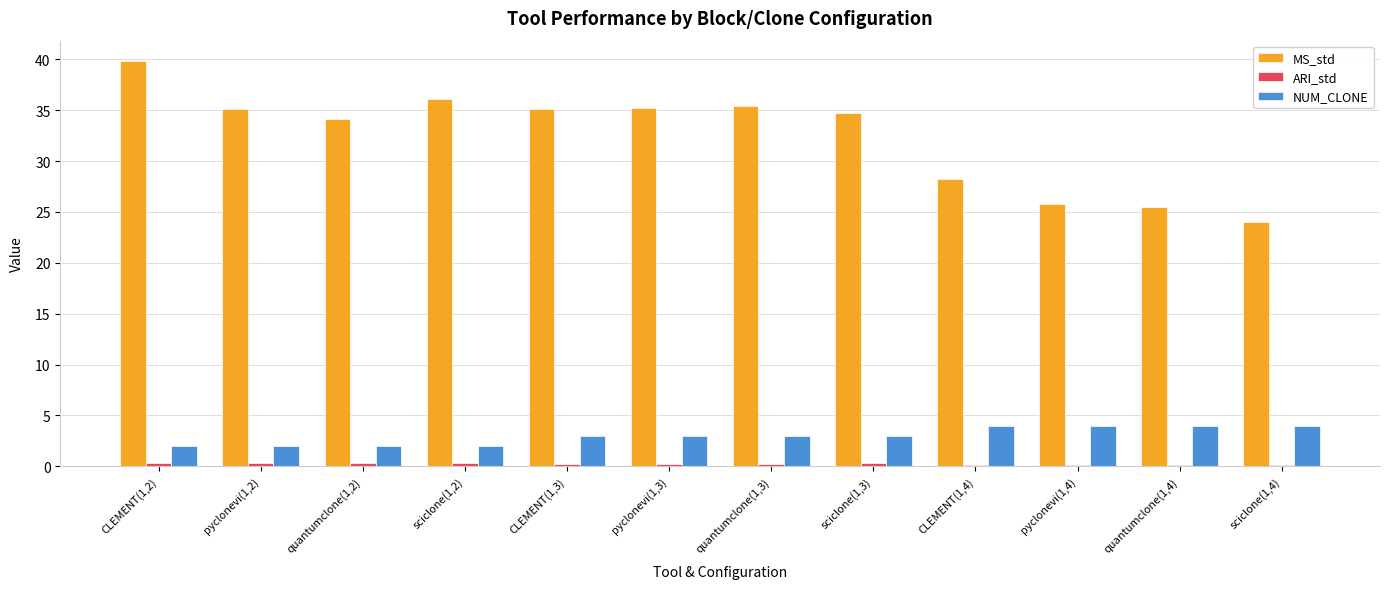

The value of MS_std at sciclone(1,3) is 47.4. True or false?

False